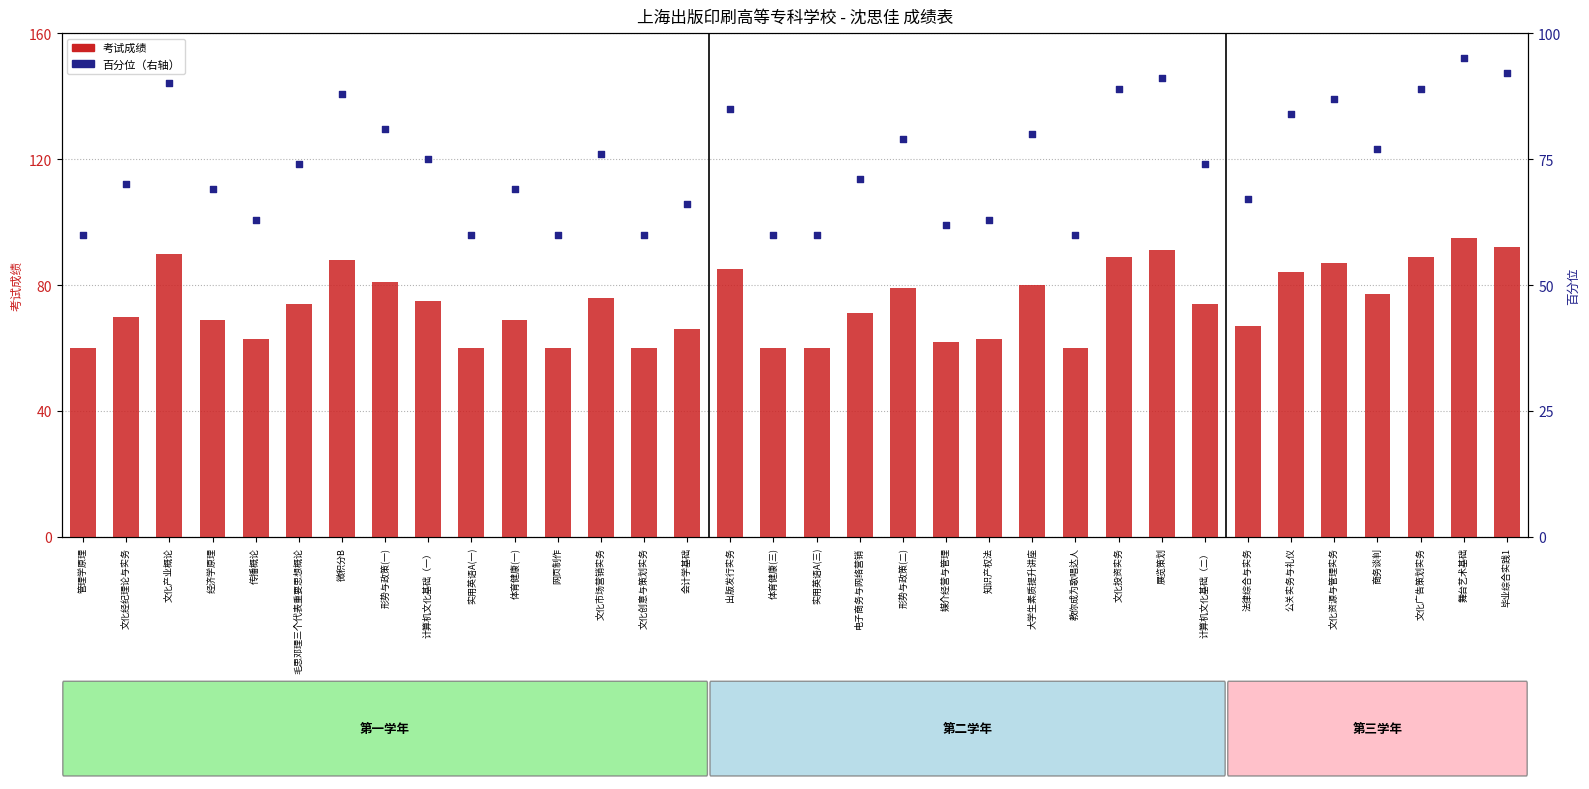

Which series reaches the minimum Y coordinate?

考试成绩